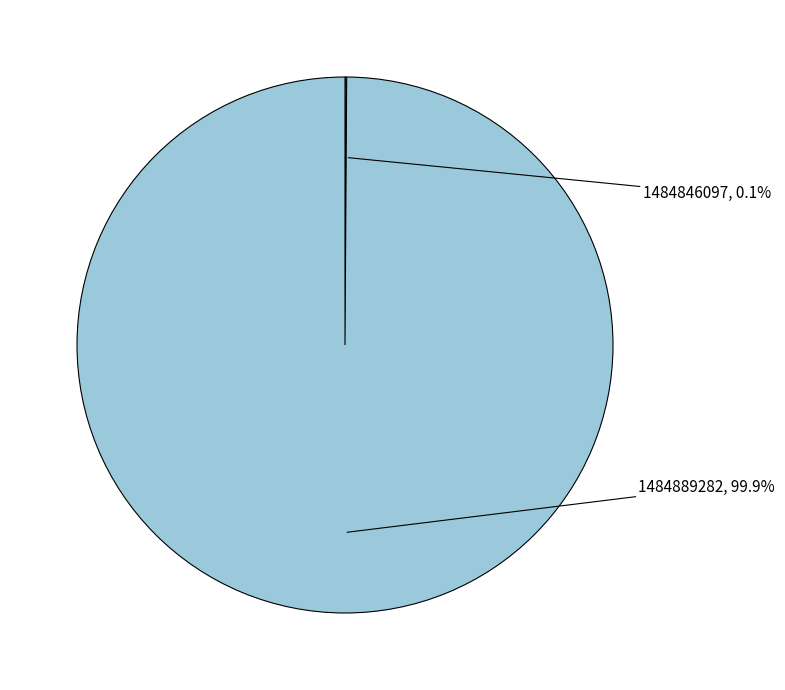

What is the majority slice?

1484889282